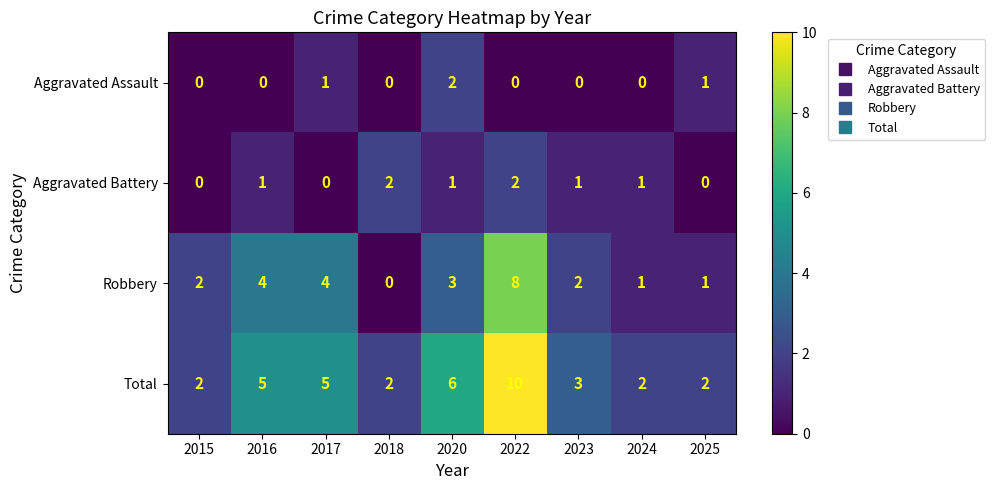

At 2023, list the series in order from largest to smallest.

Total, Robbery, Aggravated Battery, Aggravated Assault